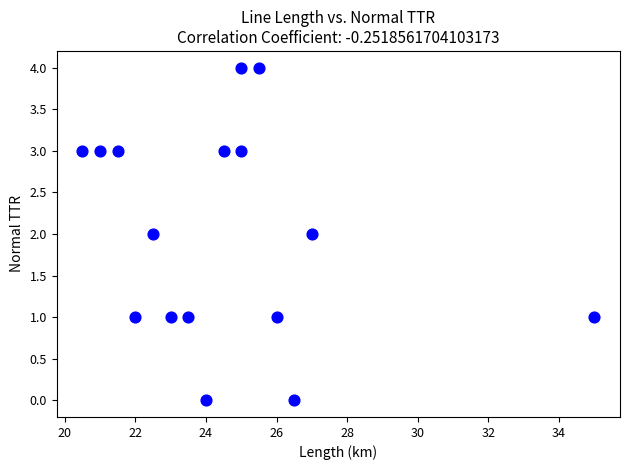

What is the range of Y values (max minus min)?

4